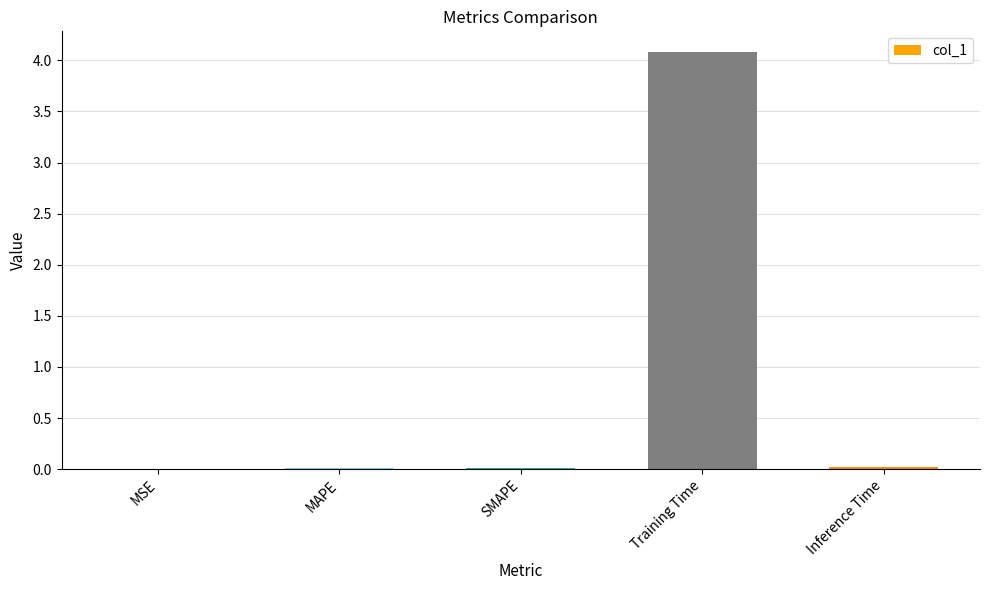

Between Training Time and MSE, which is larger?

Training Time